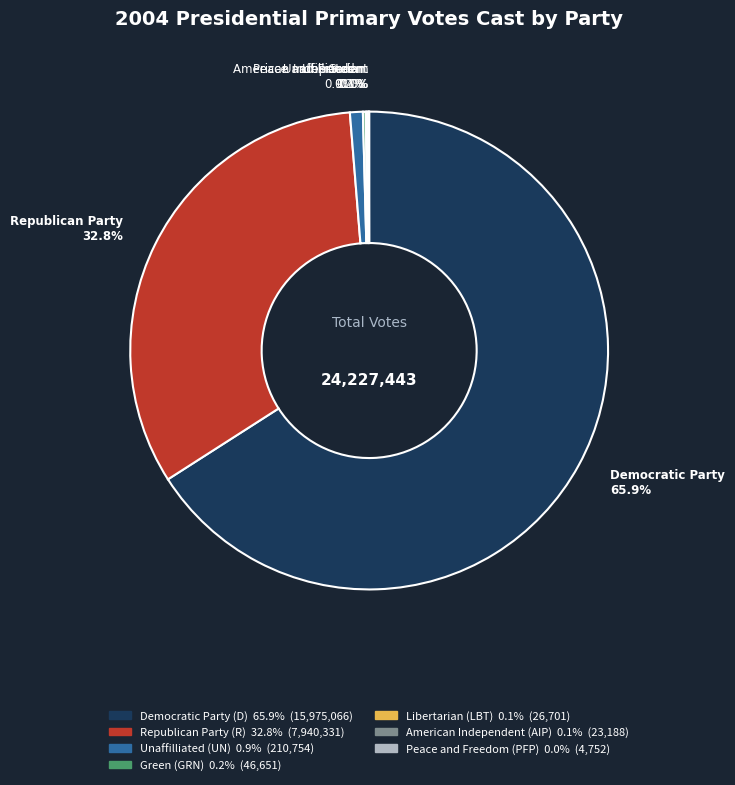

To the nearest percent, what is the average slice percentage?

14%